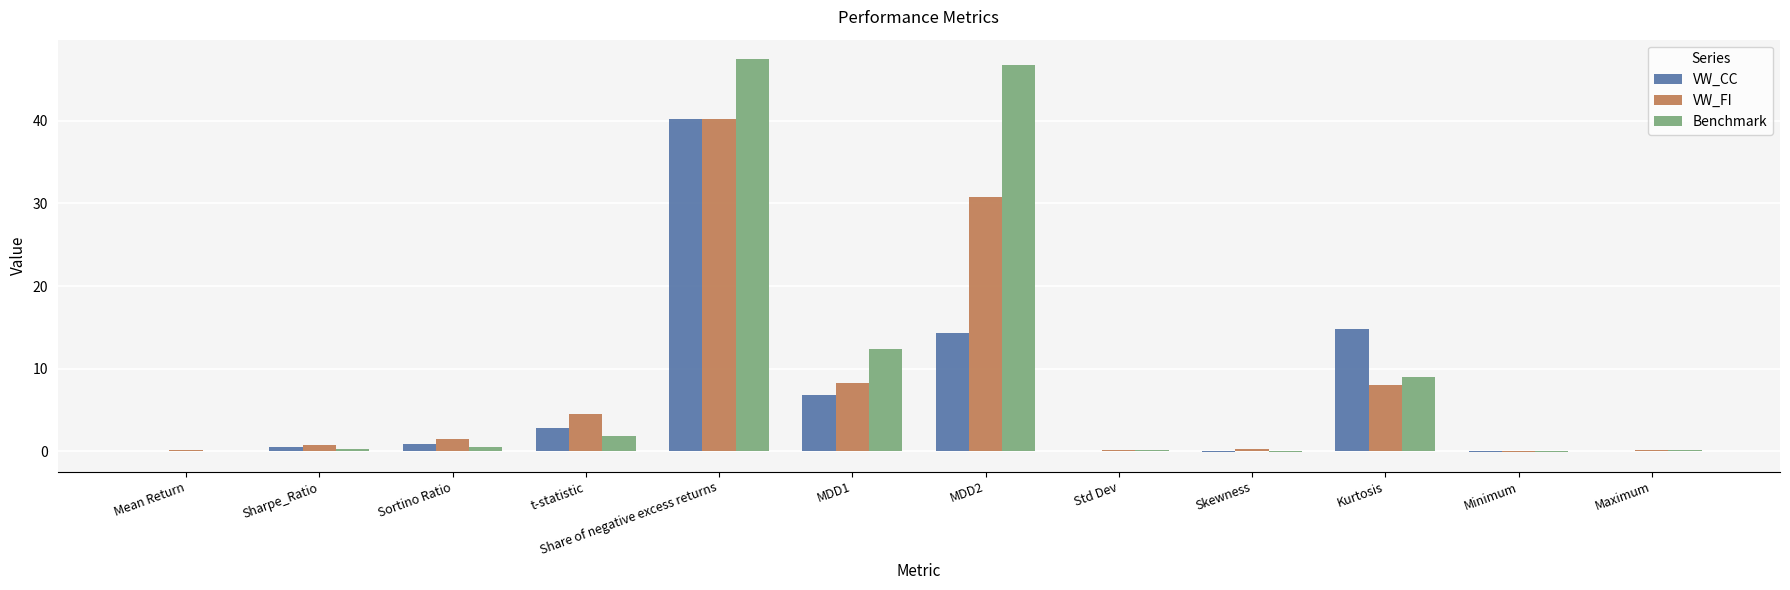

The value of VW_CC at Mean Return is 0.0. True or false?

True